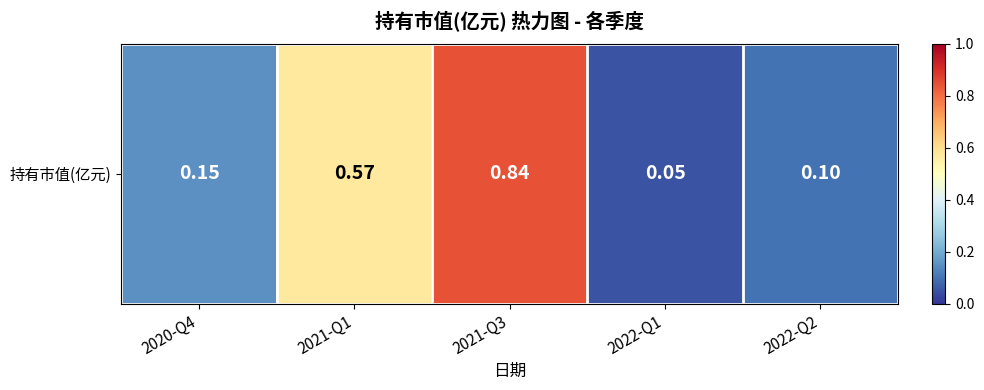

What is the maximum value shown in the chart?

0.8